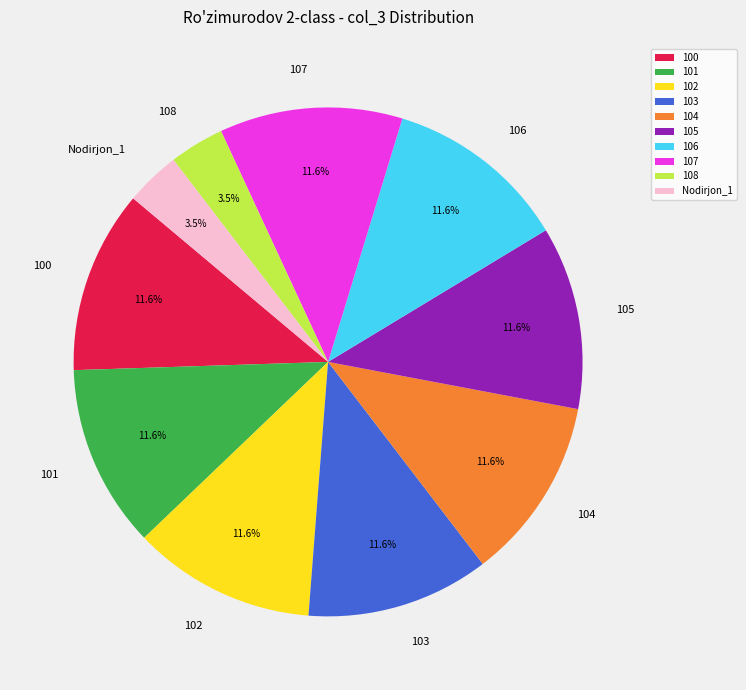

Approximately how many times larger is the value at 103 compared to 100?

1.0